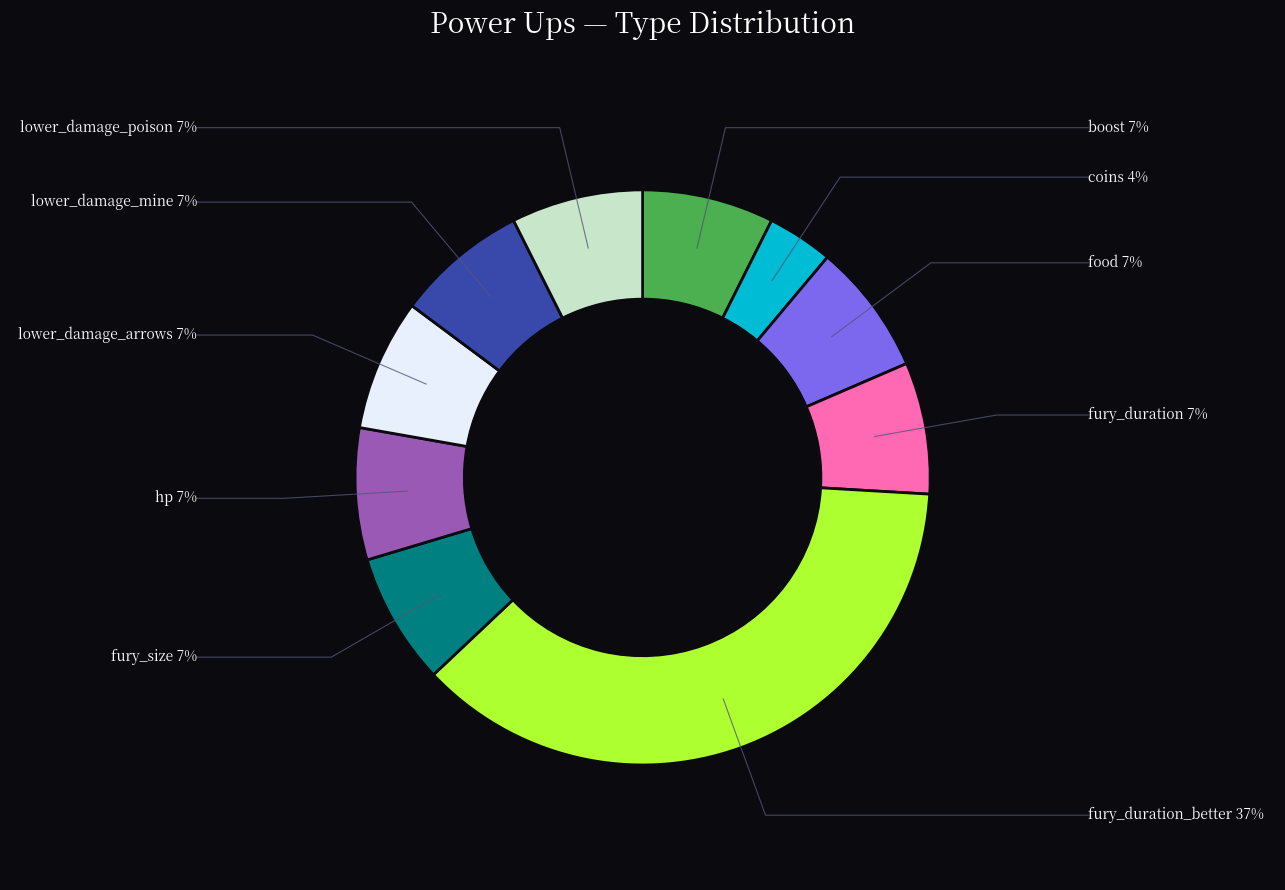

What is the largest slice in the pie chart?

fury_duration_better